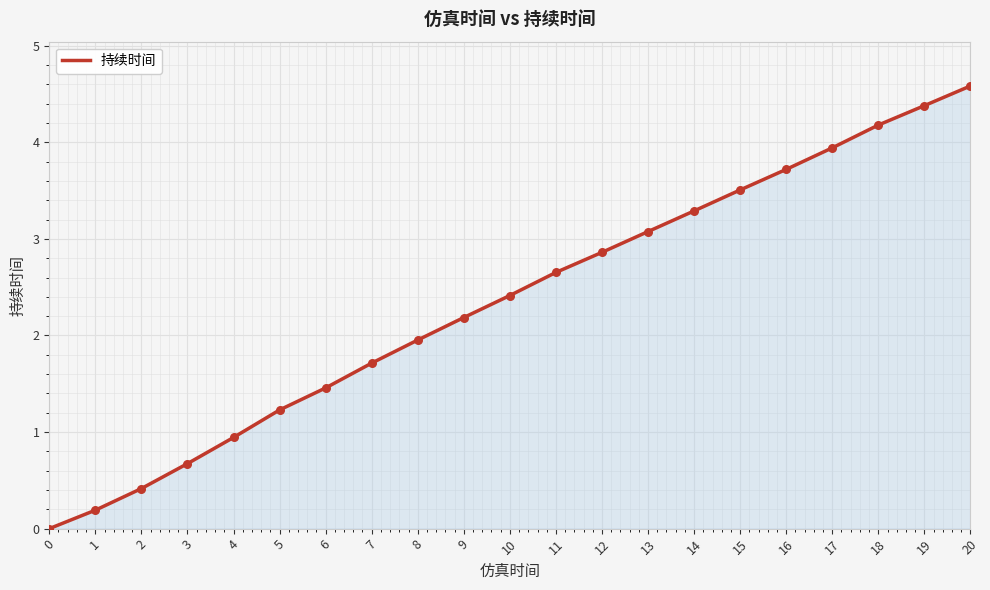

What is the change in value from 8 to 16?

+1.8